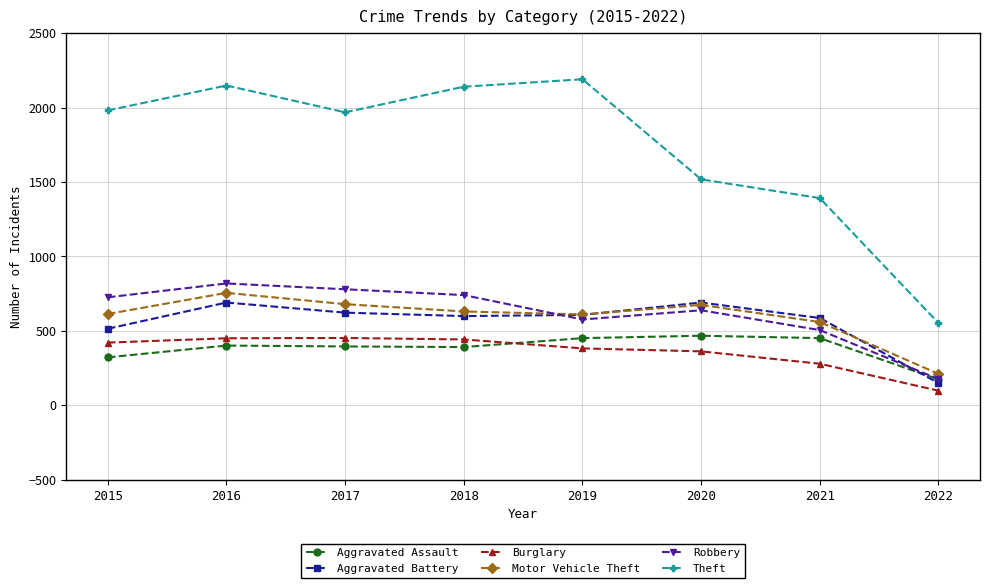

Where is Aggravated Assault nearest to the value 321?

2015